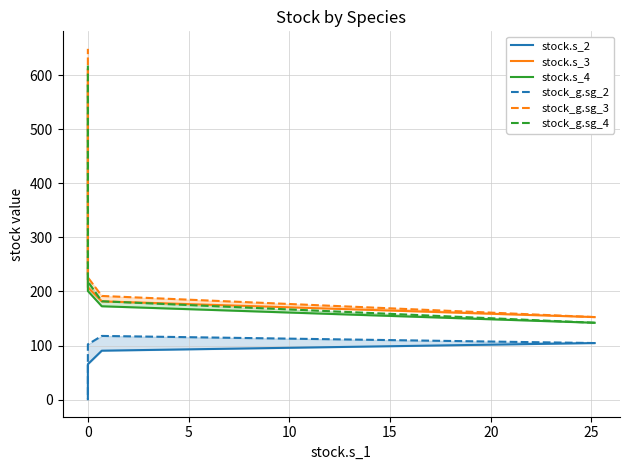

Which series has the largest total across all categories?

stock_g.sg_3